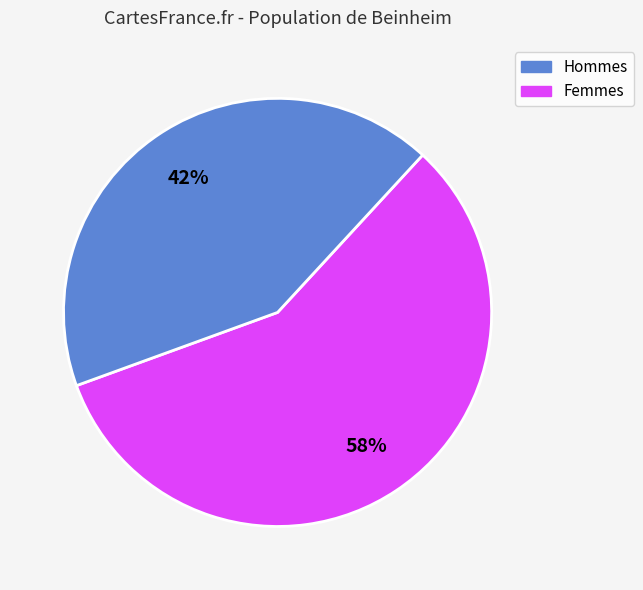

Is there any slice that represents more than half of the pie?

Yes